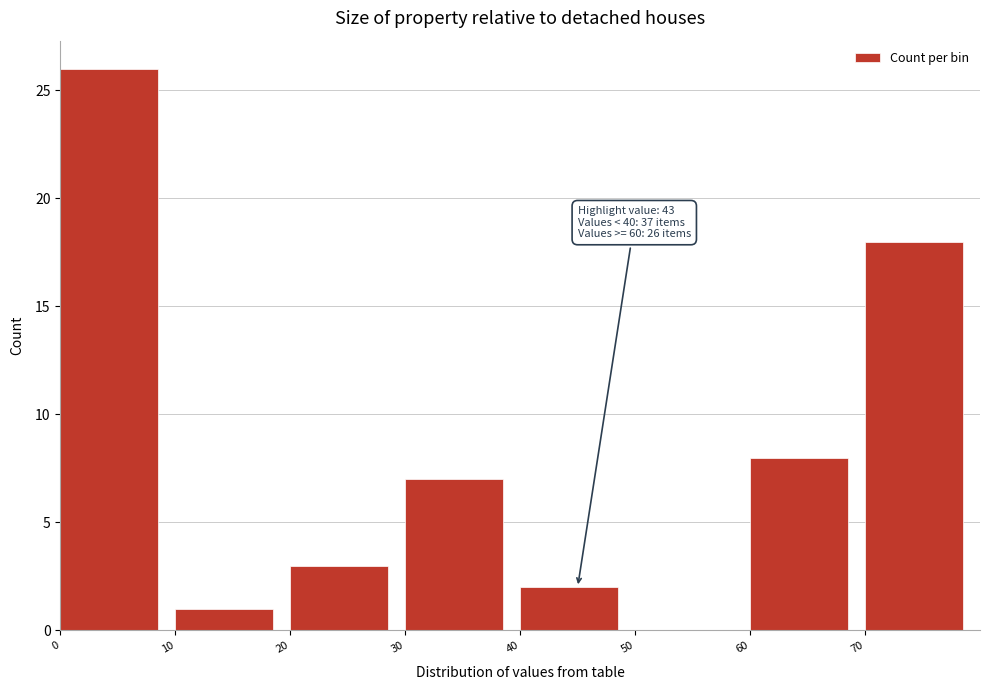

Over which range of the x-axis is the bar tallest?

0 to 10